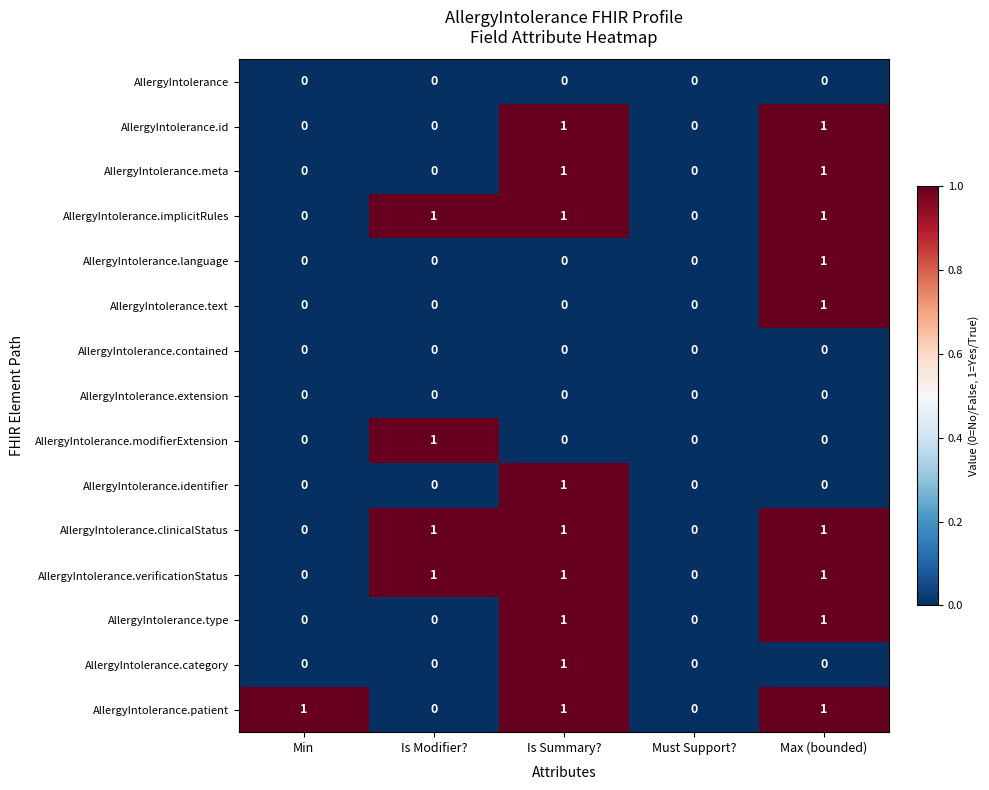

Is the value of AllergyIntolerance.type at Max (bounded) greater than the value of AllergyIntolerance.language at Is Summary??

Yes